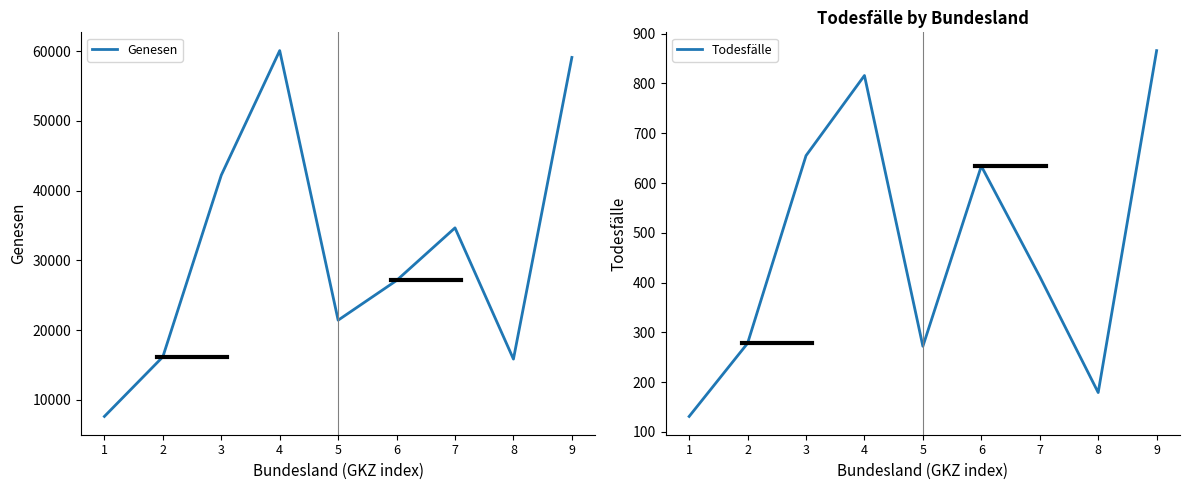

How many series are shown in this chart?

2